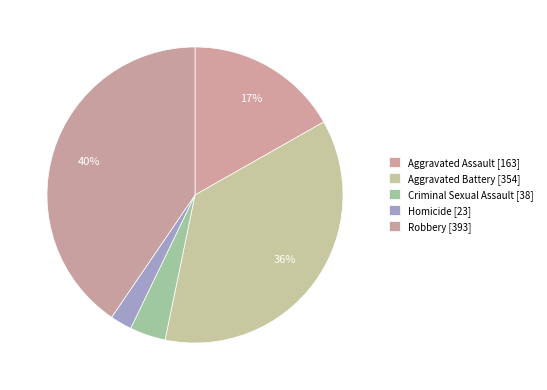

How many segments does this pie chart have?

5